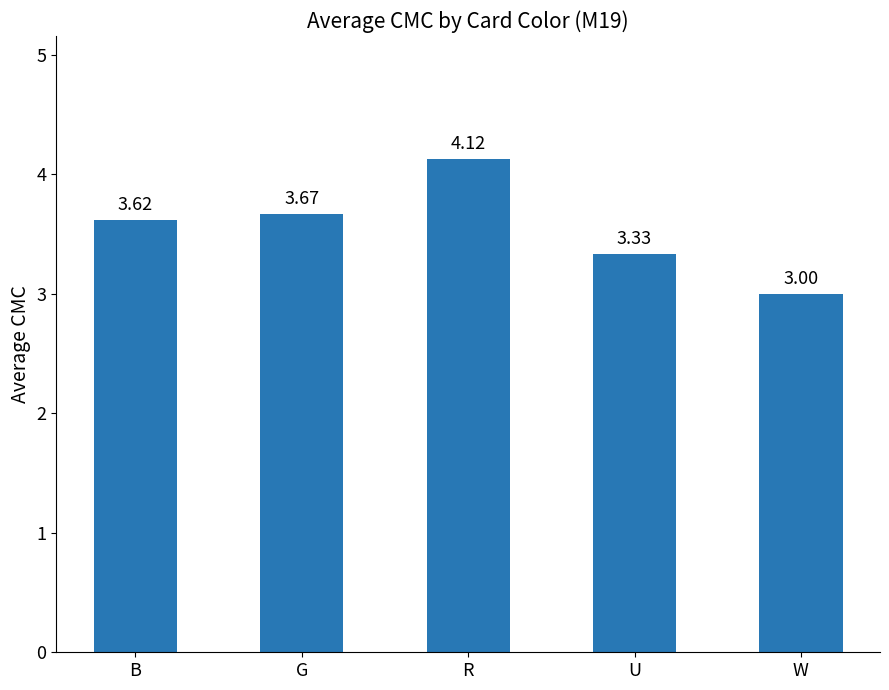

Which category has the highest value across all series?

R